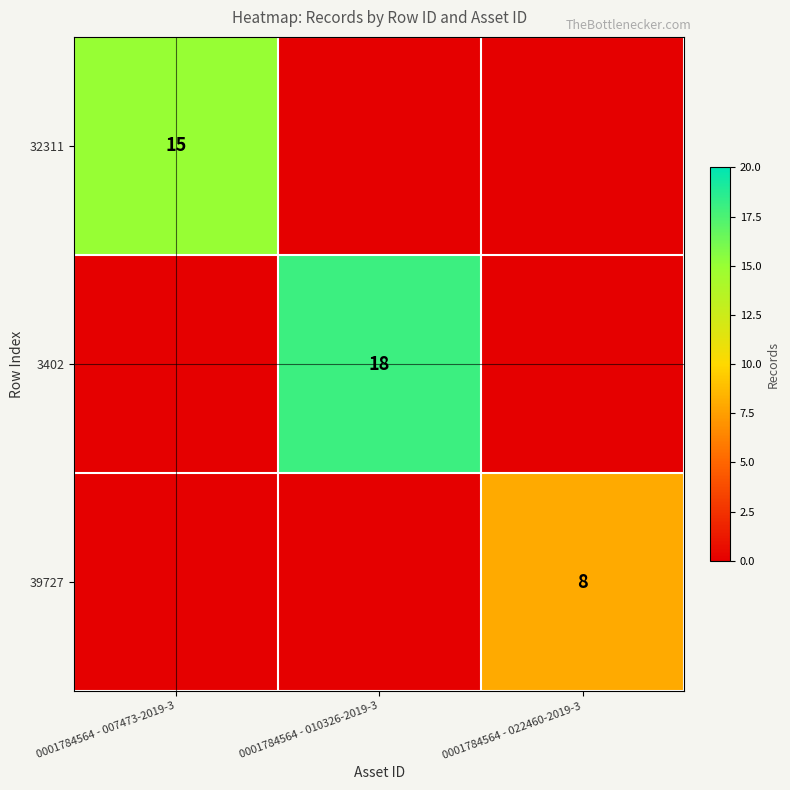

True or false: 39727 has a value of 8 at 0001784564 - 022460-2019-3.

True